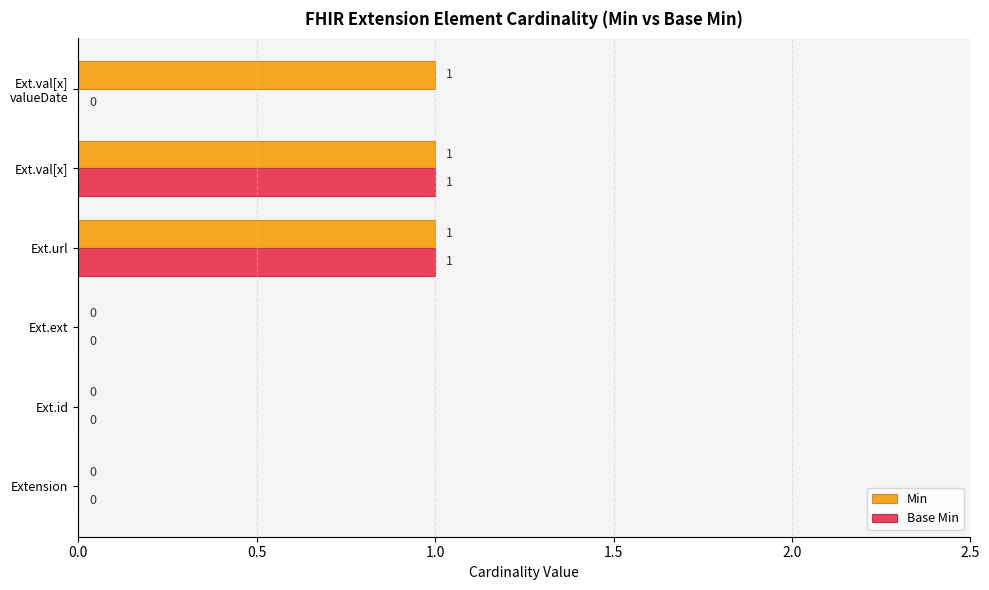

The Min series shows 0 at Ext.ext. True or false?

True